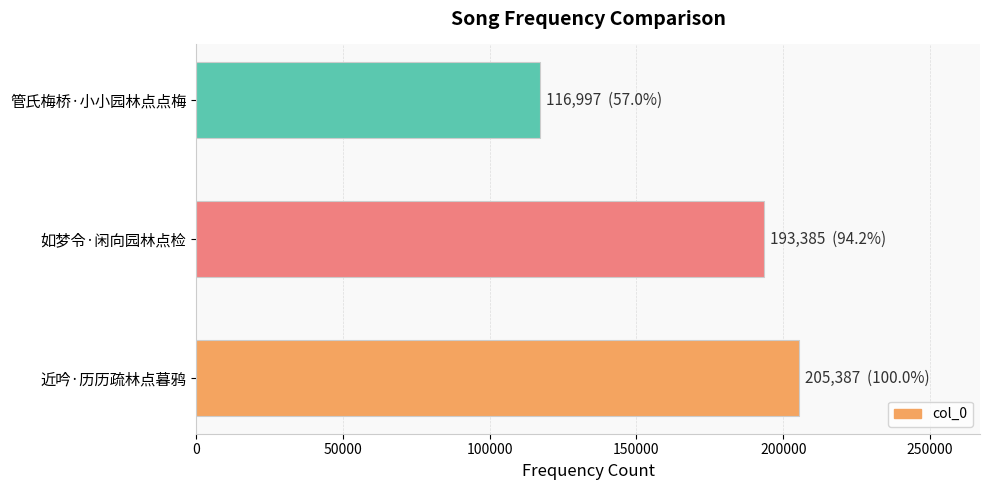

Where is the data nearest to the value 161192?

如梦令·闲向园林点检